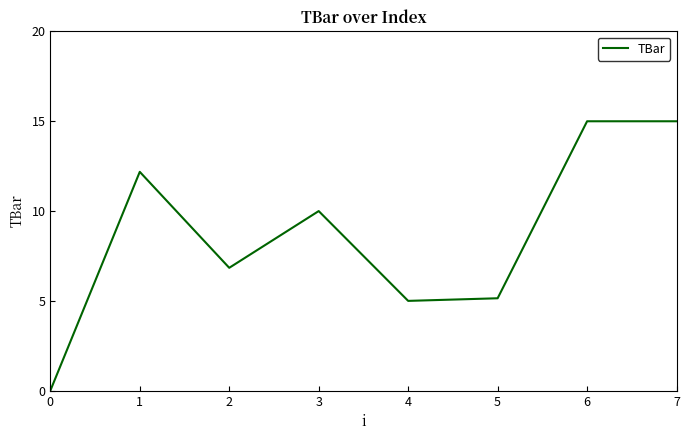

At which category does the chart reach its minimum across all series?

0